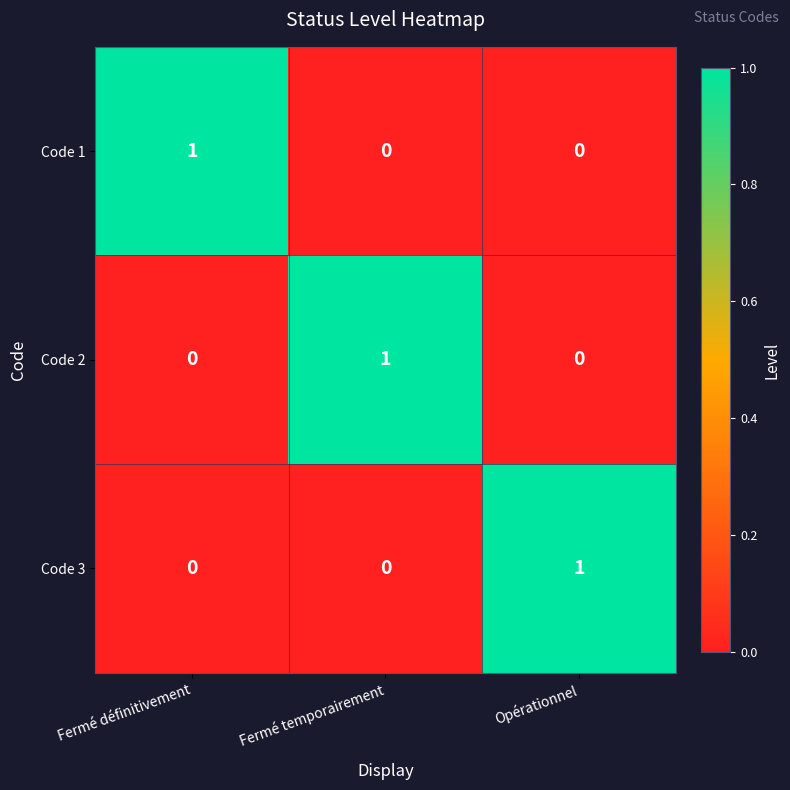

Count the Code 1 values in the range 0 to 1.

3